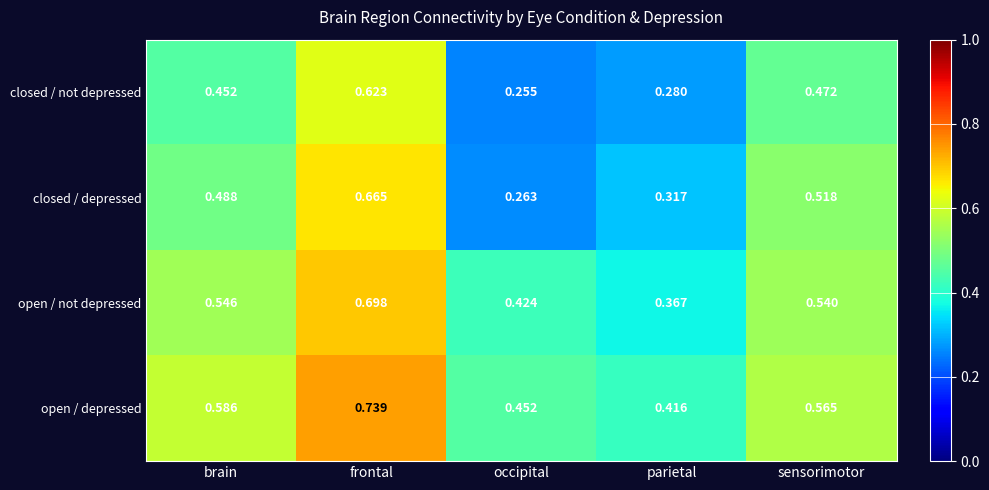

Is the value of open / not depressed at sensorimotor greater than the value of closed / not depressed at sensorimotor?

Yes